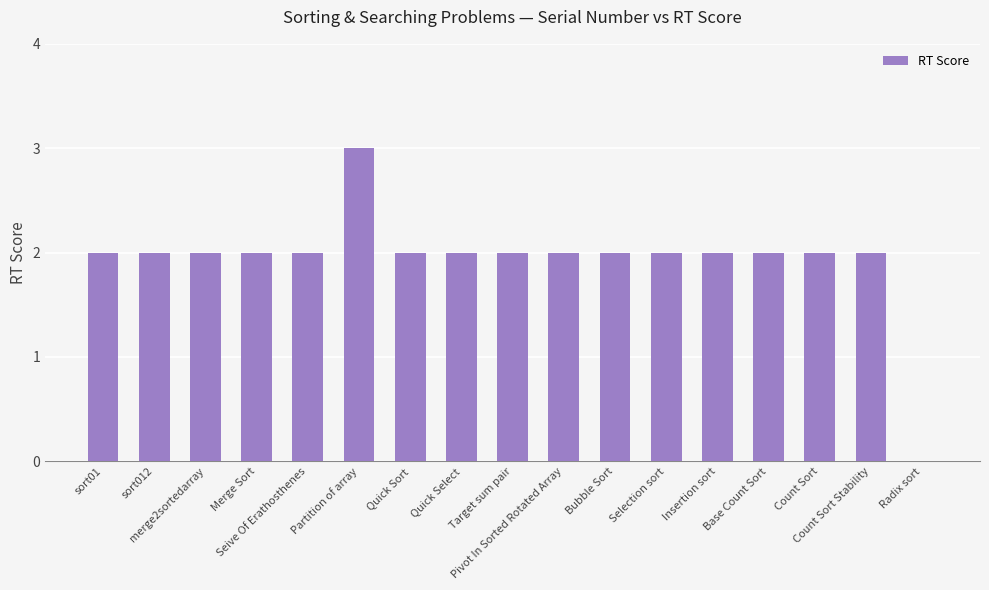

What is the greatest value displayed?

3